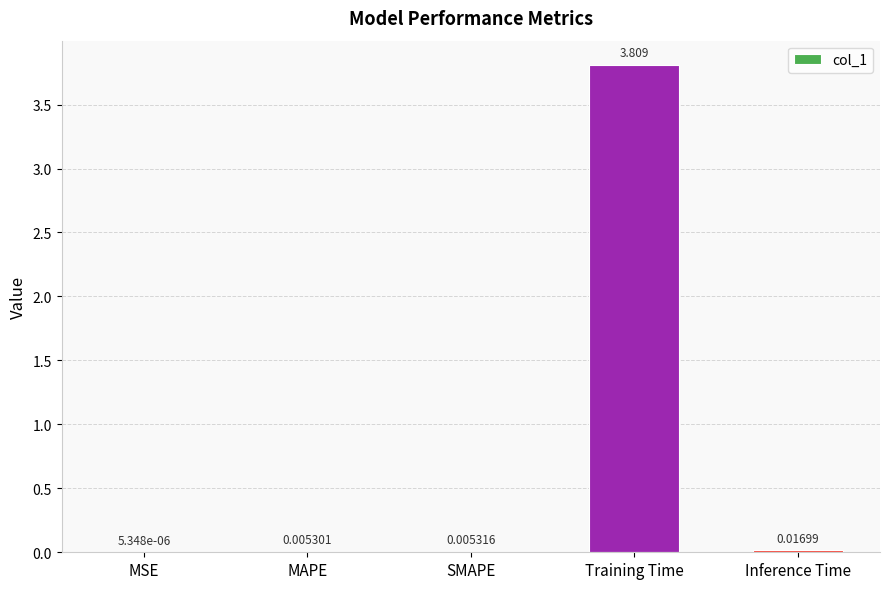

Between MSE and SMAPE, which is larger?

SMAPE